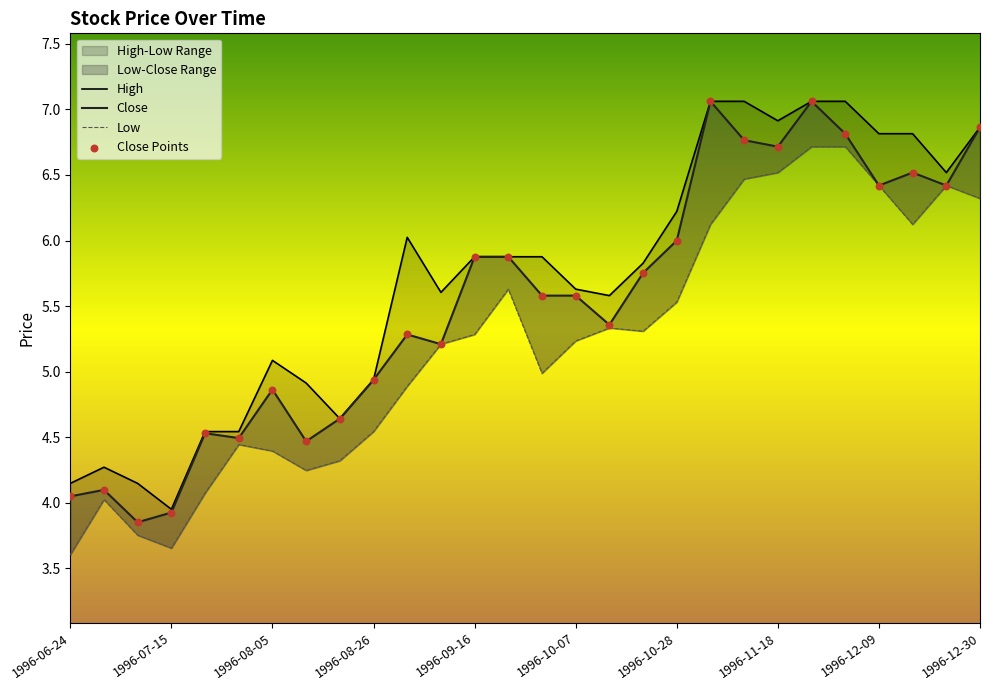

Which series has the largest total across all categories?

High